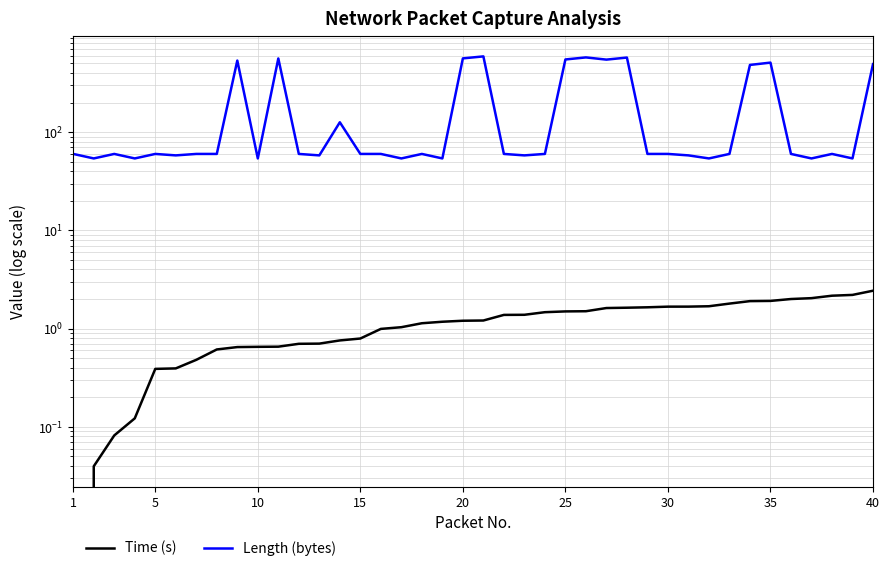

Is this an area chart (filled region under the line)?

No